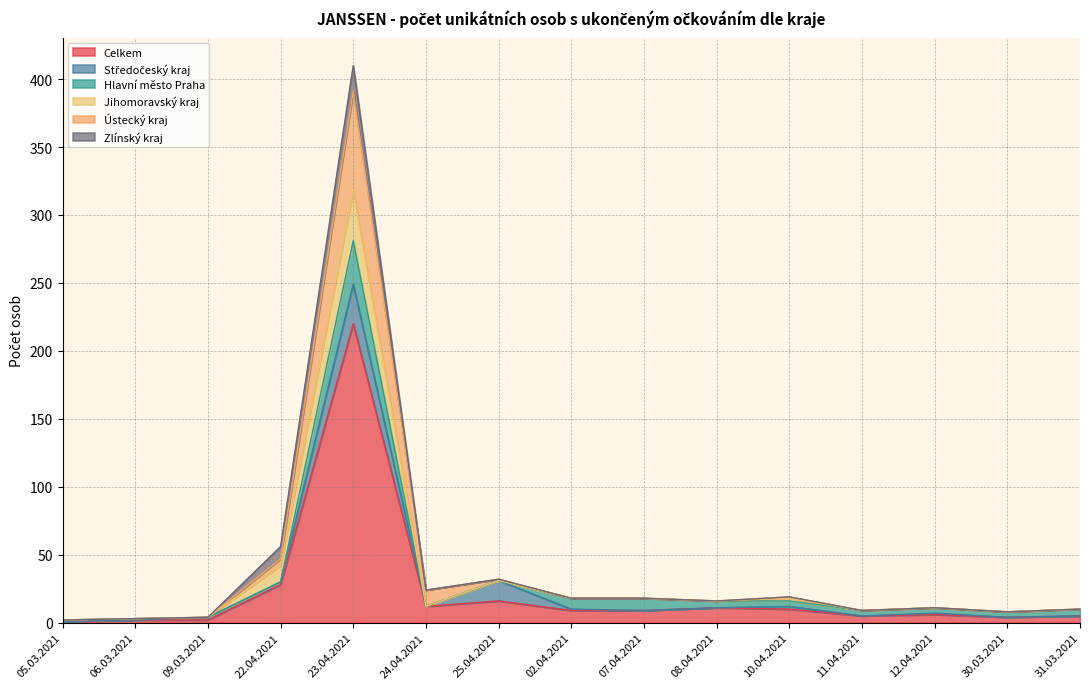

Which series ends up on top after the final intersection of Středočeský kraj and Hlavní město Praha?

Hlavní město Praha